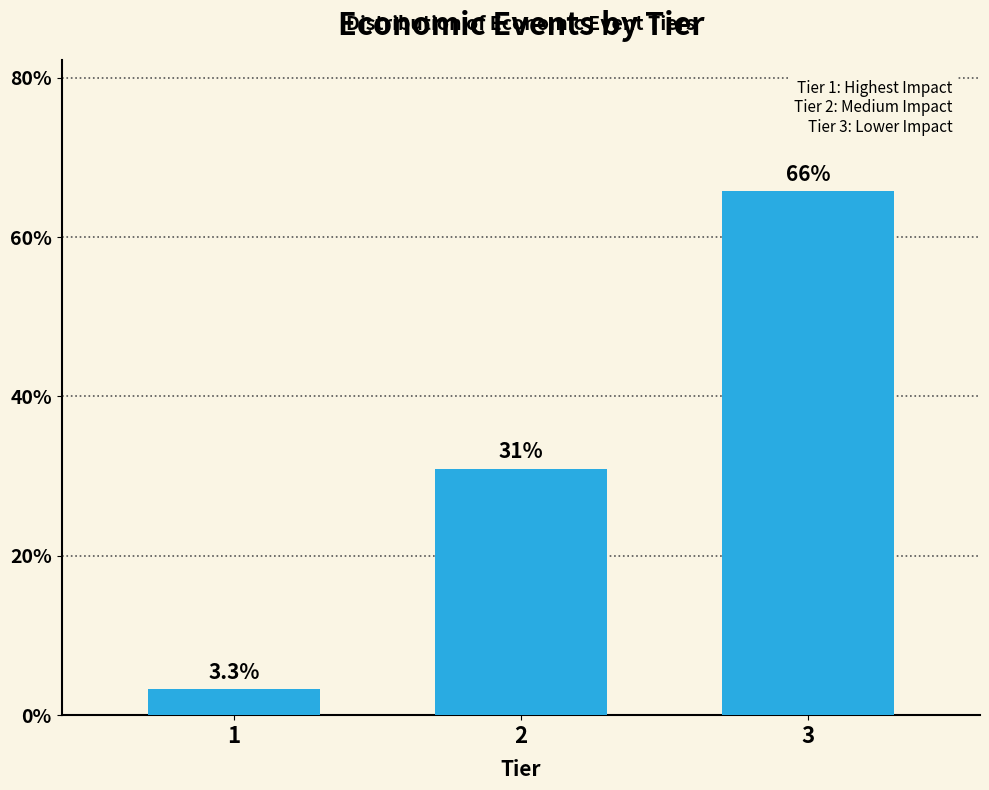

Reading left to right, list all the values displayed in this chart.

3.3	30.9	65.8